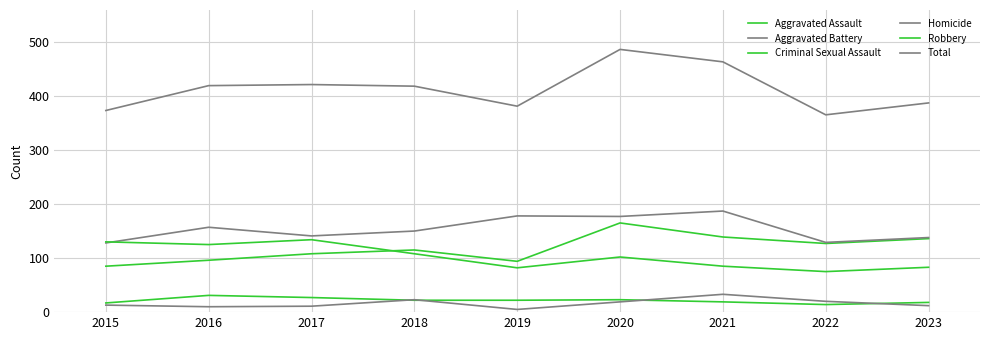

True or false: Robbery and Criminal Sexual Assault intersect in this chart.

False